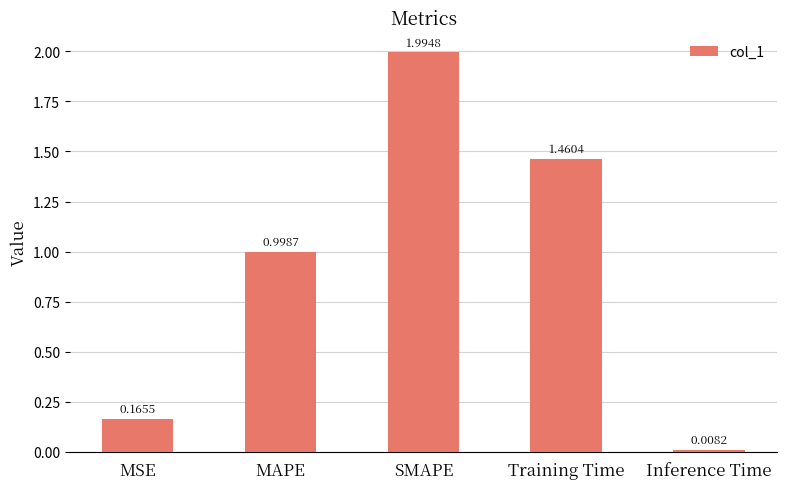

Are the bars horizontal?

No